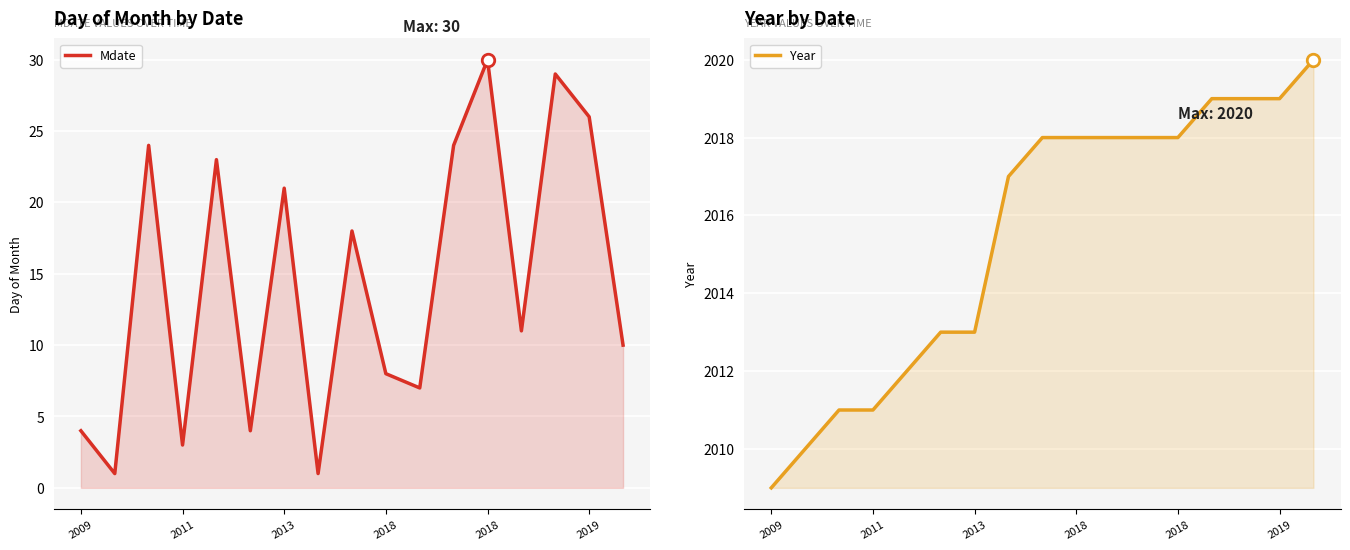

Count the number of categories in the chart.

17